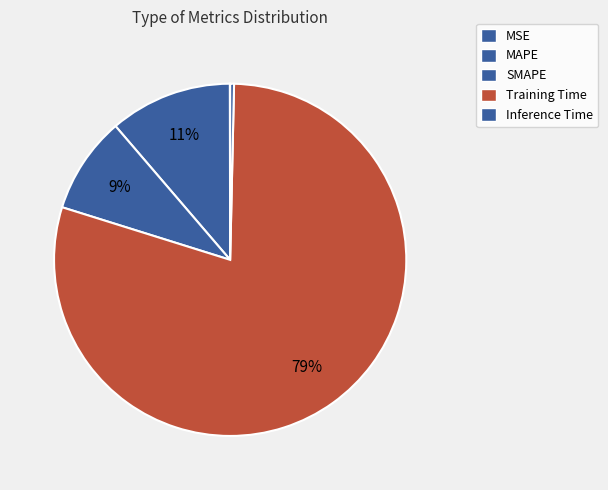

Count the number of slices in the pie.

5